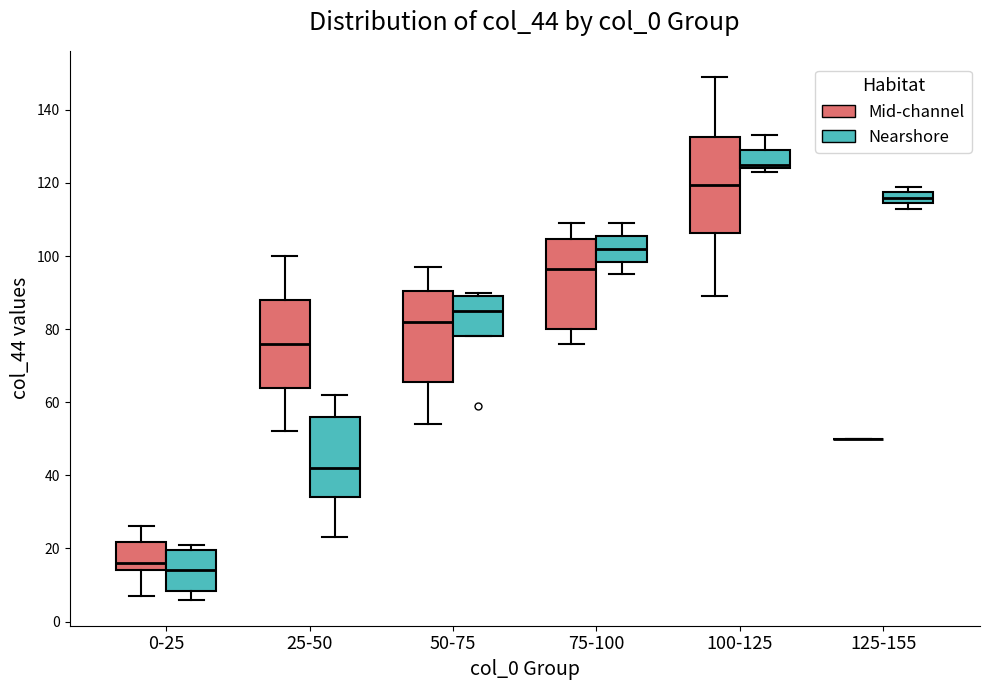

Reading left to right, read every box against the y-axis: the position of its median line, the range the box covers, and the ends of its whiskers. The values are not printed on the chart, so give them approximately, as read against the axis.

0-25 (Mid-channel): median 16, box 14 to 22, whiskers 8 to 26
0-25 (Nearshore): median 14, box 8 to 20, whiskers 6 to 22
25-50 (Mid-channel): median 76, box 64 to 88, whiskers 52 to 100
25-50 (Nearshore): median 42, box 34 to 56, whiskers 24 to 62
50-75 (Mid-channel): median 82, box 66 to 90, whiskers 54 to 98
50-75 (Nearshore): median 86, box 78 to 90, whiskers 78 to 90 (just above the box's upper edge)
75-100 (Mid-channel): median 96, box 80 to 104, whiskers 76 to 110
75-100 (Nearshore): median 102, box 98 to 106, whiskers 96 to 110
100-125 (Mid-channel): median 120, box 106 to 132, whiskers 90 to 150
100-125 (Nearshore): median 126, box 124 to 130, whiskers 124 (just below the box's lower edge) to 134
125-155 (Mid-channel): box collapsed to a line at 50, whiskers 50 to 50
125-155 (Nearshore): median 116, box 114 to 118, whiskers 114 (just below the box's lower edge) to 120